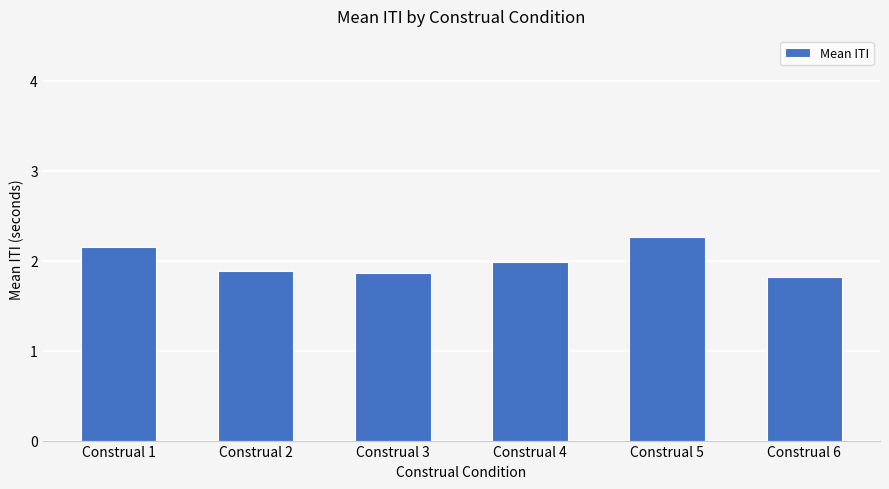

What is the ratio of the value at Construal 3 to the value at Construal 4?

0.9